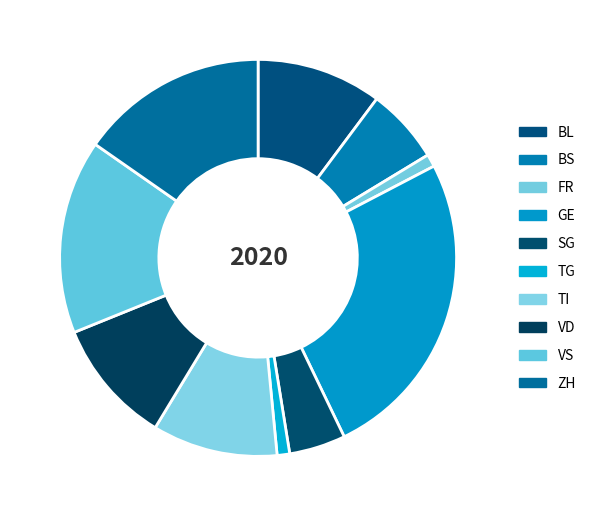

To the nearest percent, what portion does VS represent?

16%